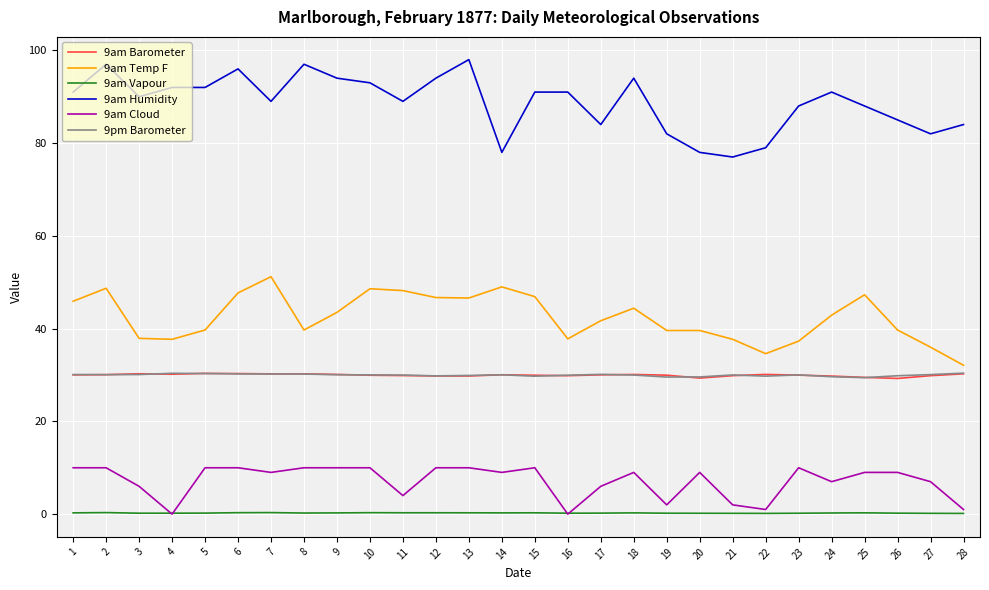

True or false: 9am Cloud and 9am Humidity cross at least once.

False